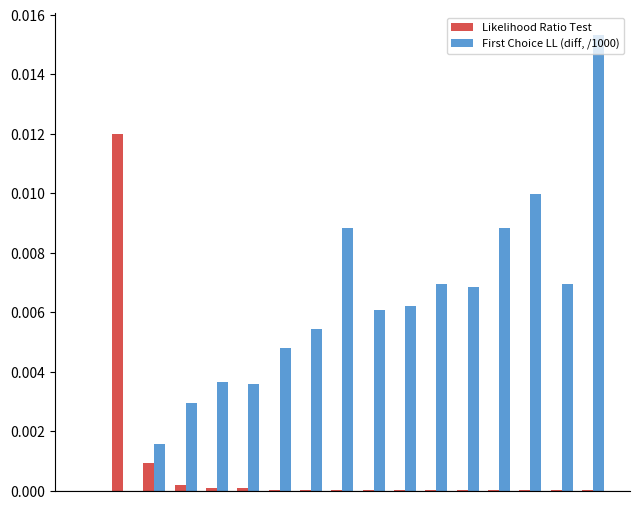

Which series has the largest total across all categories?

First Choice LL (diff, /1000)